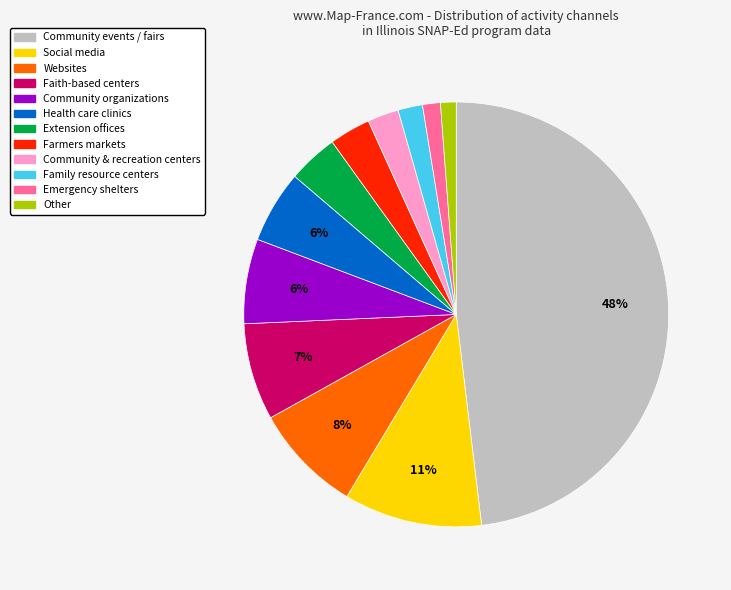

Is there a majority slice in this chart?

No